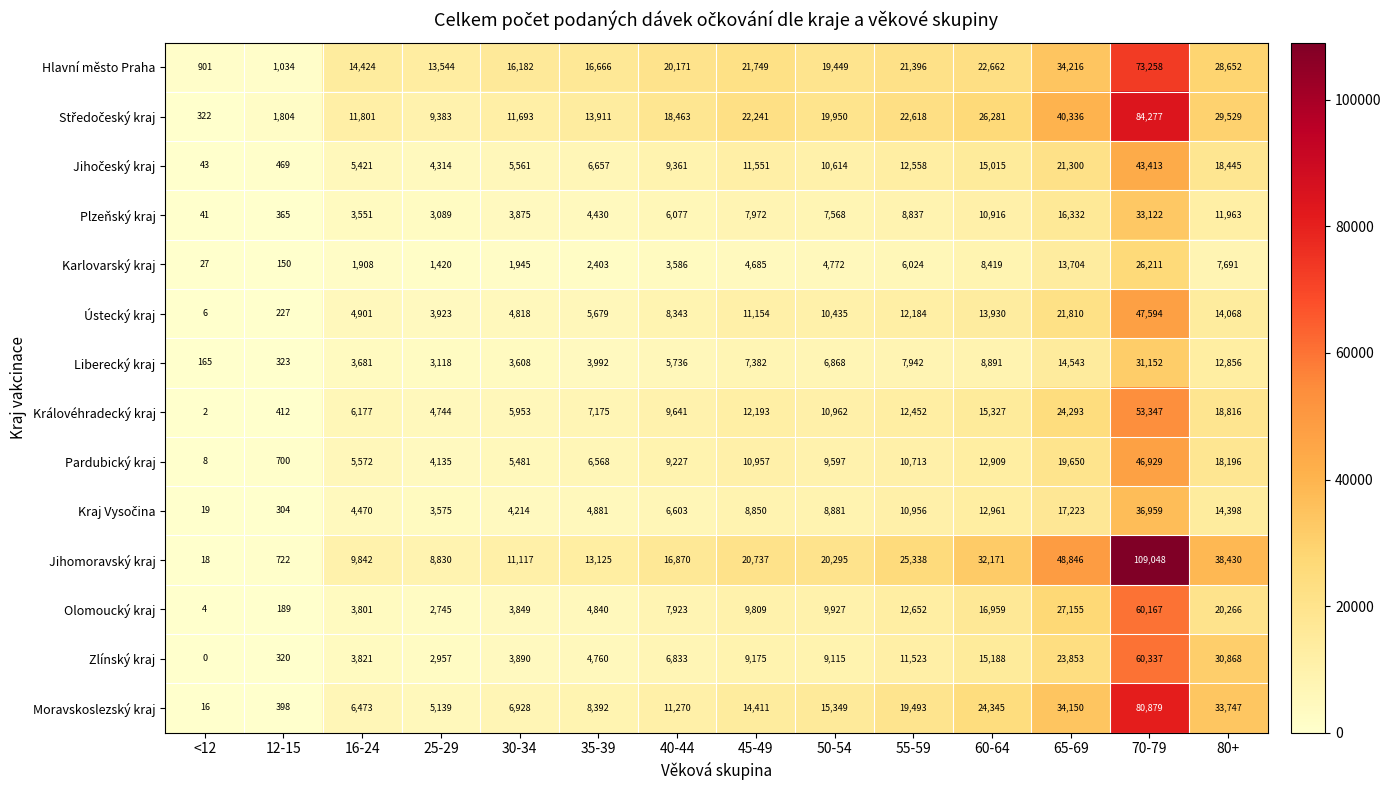

How many distinct data groups are displayed?

14